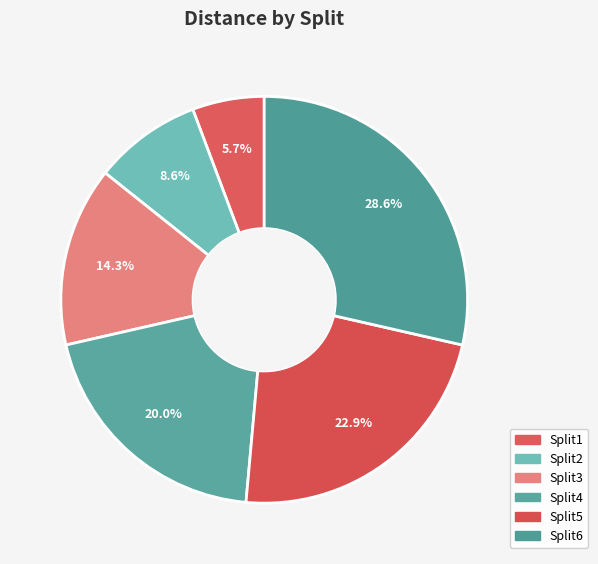

What is the change in value from Split4 to Split5?

+500